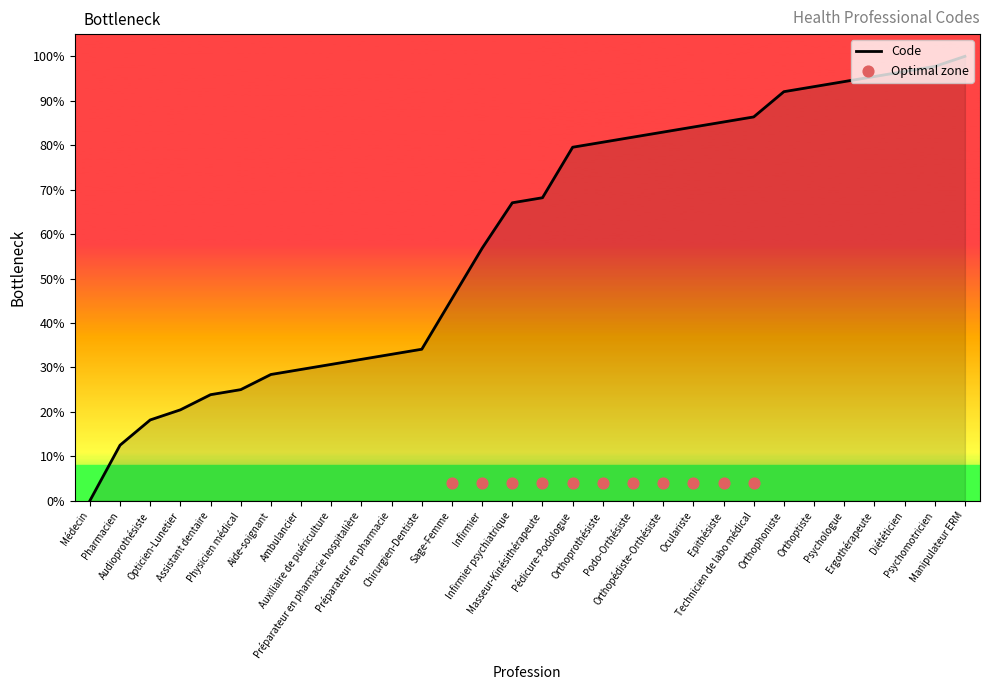

What is the ratio of the value at Préparateur en pharmacie hospitalière to the value at Infirmier psychiatrique?

0.5